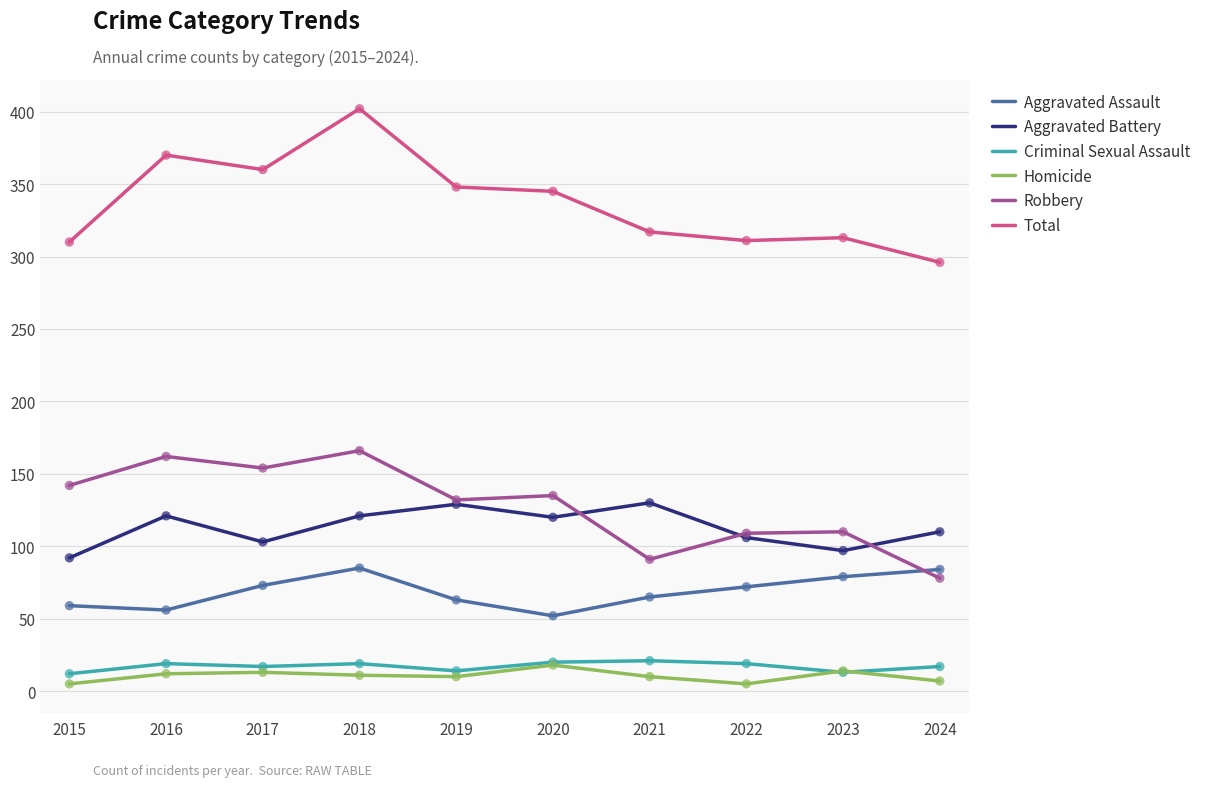

Between 2015 and 2017, which series saw the biggest shift?

Total